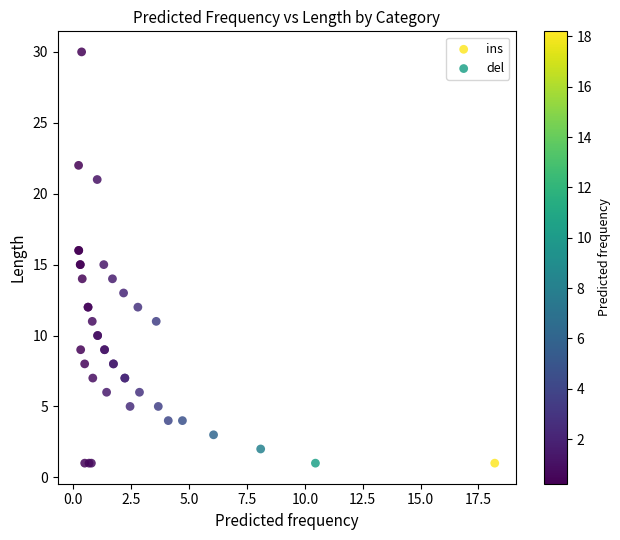

Which series contains the highest Y value?

del